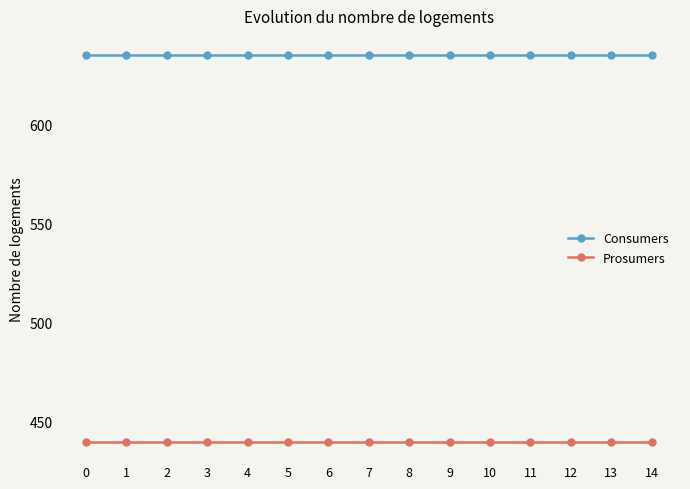

The Consumers series shows 635 at 2. True or false?

True